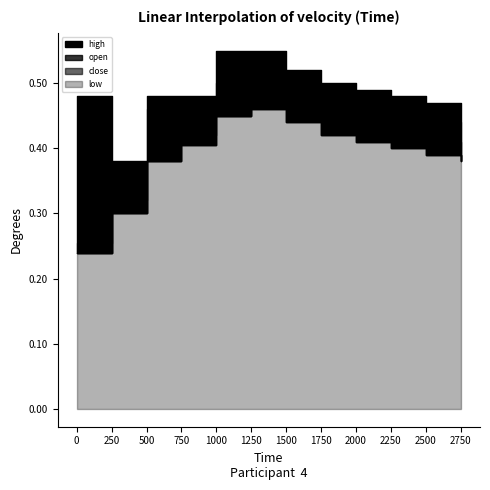

Count the open values in the range 0 to 1.

12